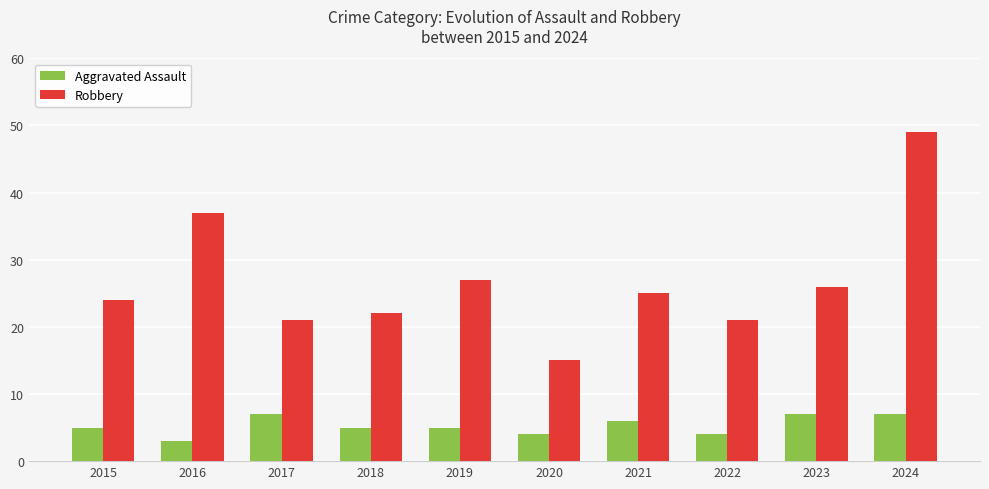

What is the difference between the maximum and minimum values in the Aggravated Assault series?

4